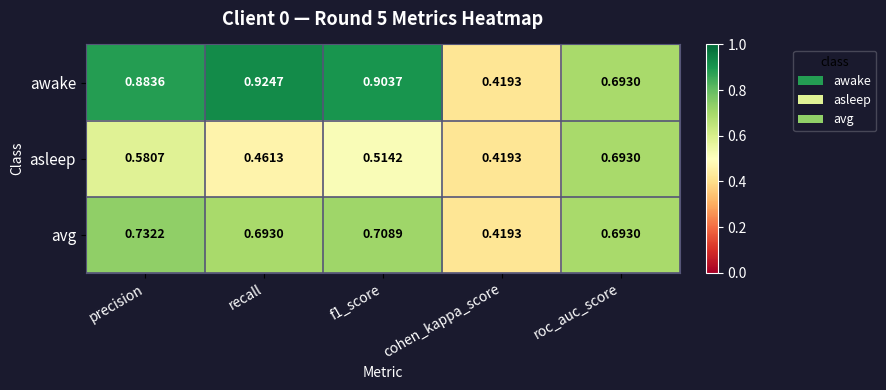

Rank the series by their average value, from lowest to highest.

asleep, avg, awake